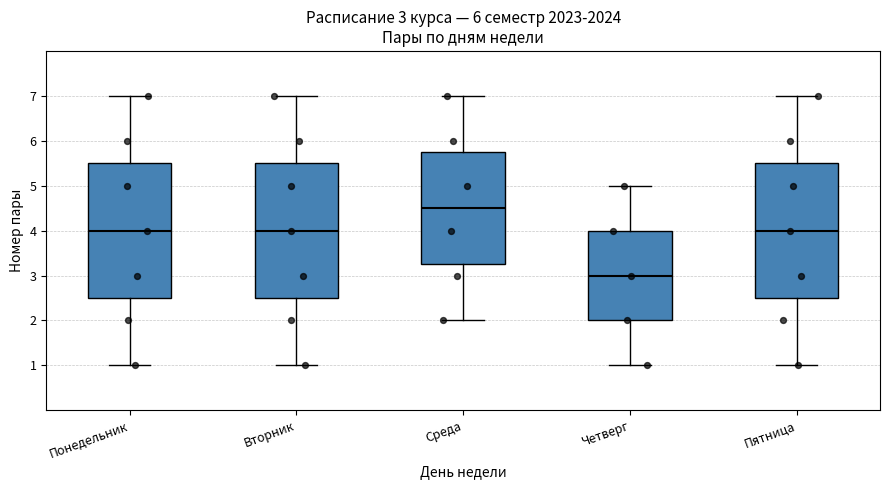

Which box has the highest median line?

Среда